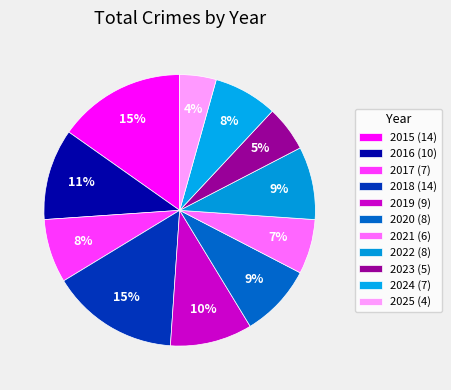

How many slices are in this pie chart?

11